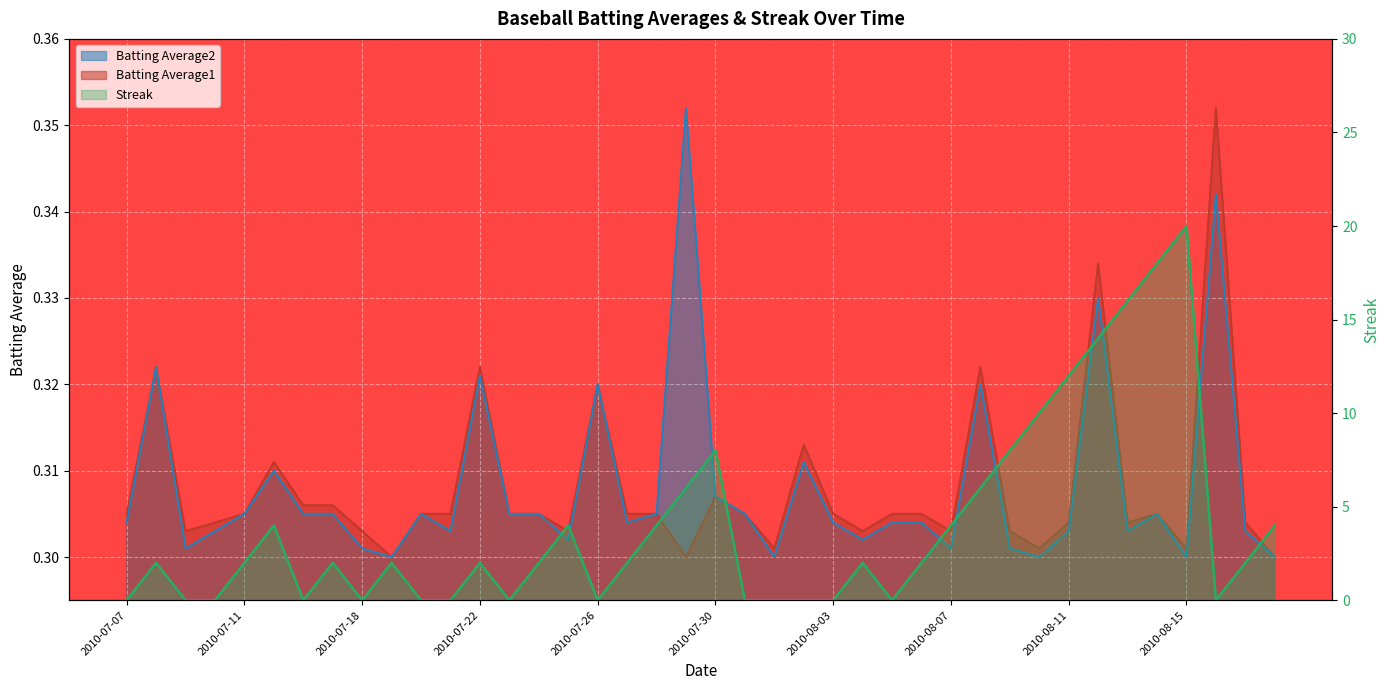

What is the maximum value shown in the chart?

20.0